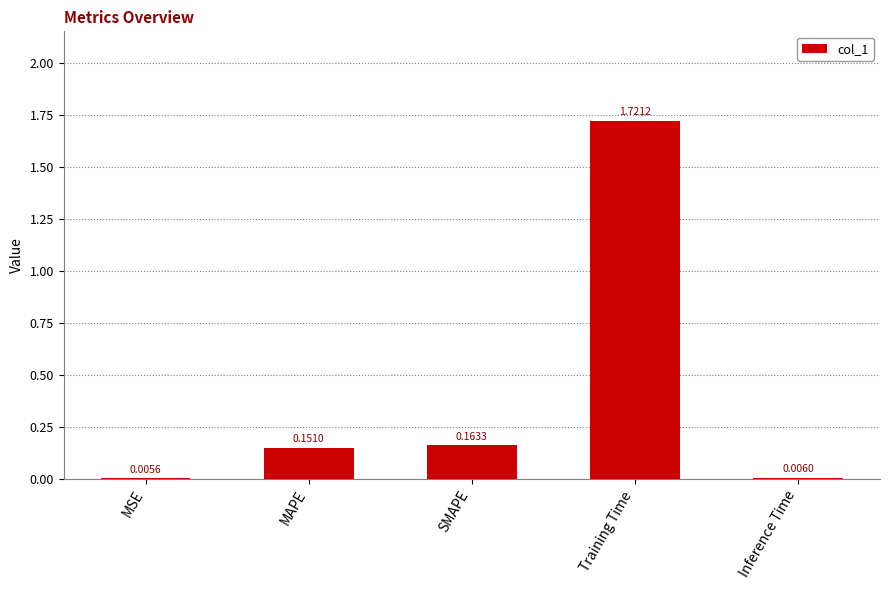

Are the bars horizontal?

No